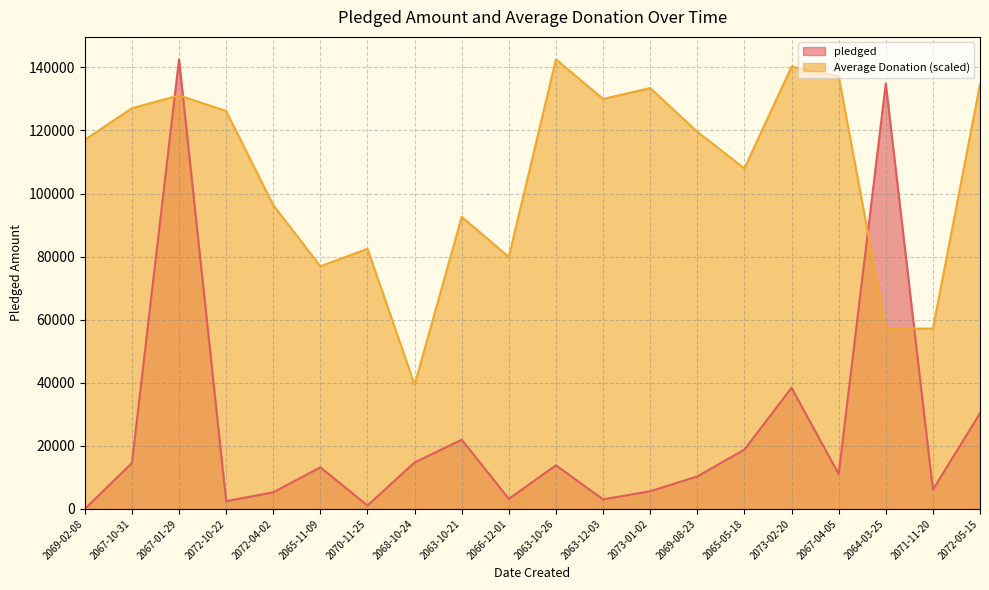

At which category does pledged reach its first local peak?

2067-01-29